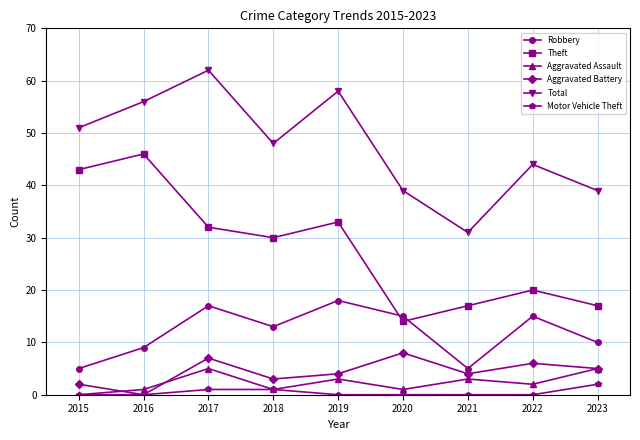

List the series in order of their peak value, highest first.

Total, Theft, Robbery, Aggravated Battery, Aggravated Assault, Motor Vehicle Theft